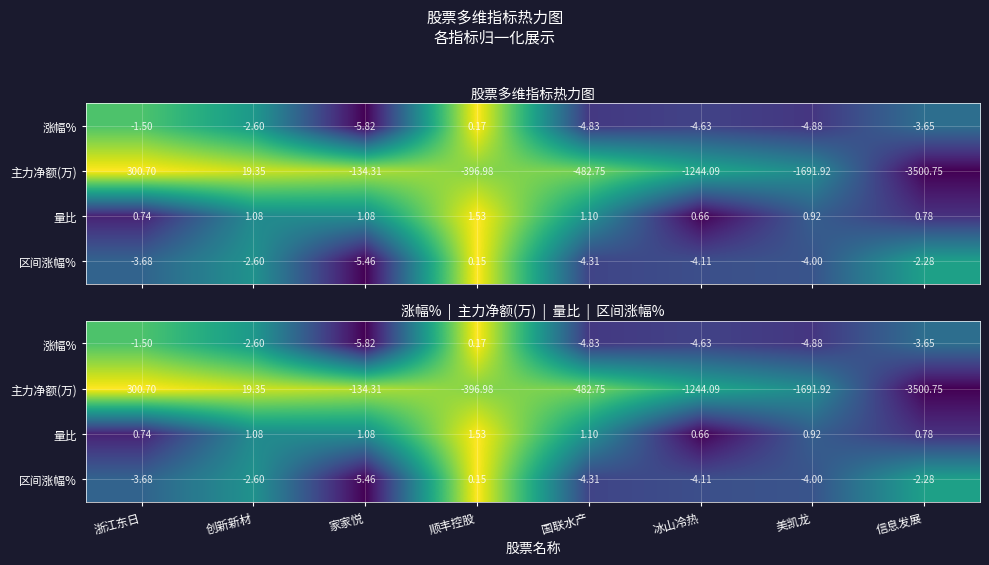

Is it true that 主力净额(万) equals -0.4 at 信息发展?

False